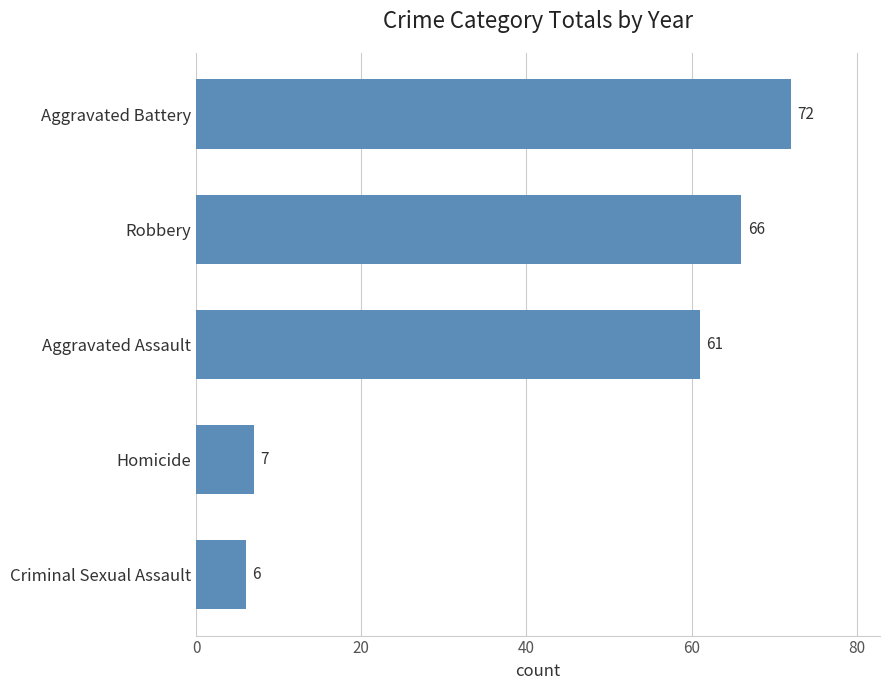

What is the average value?

42